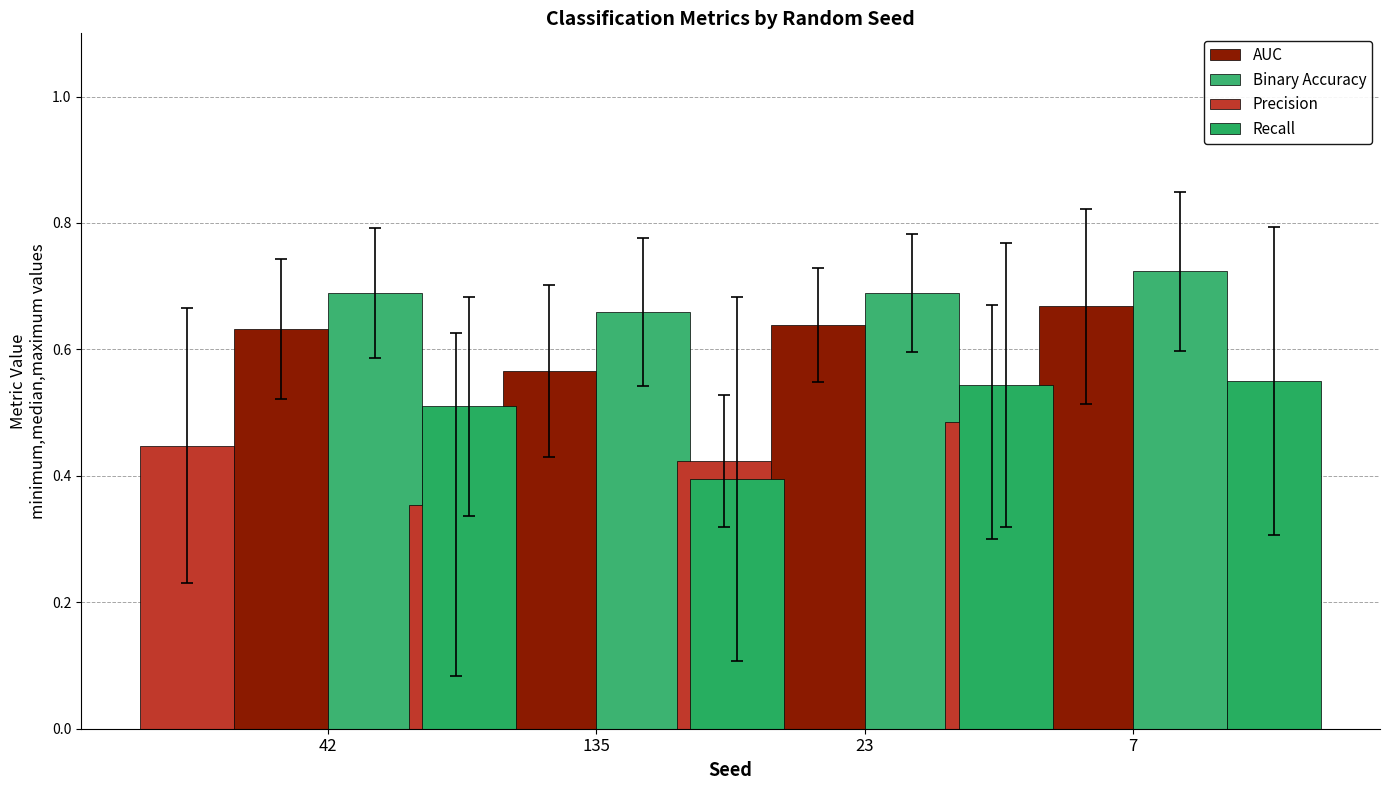

What is the total value across all series at 23?

2.3